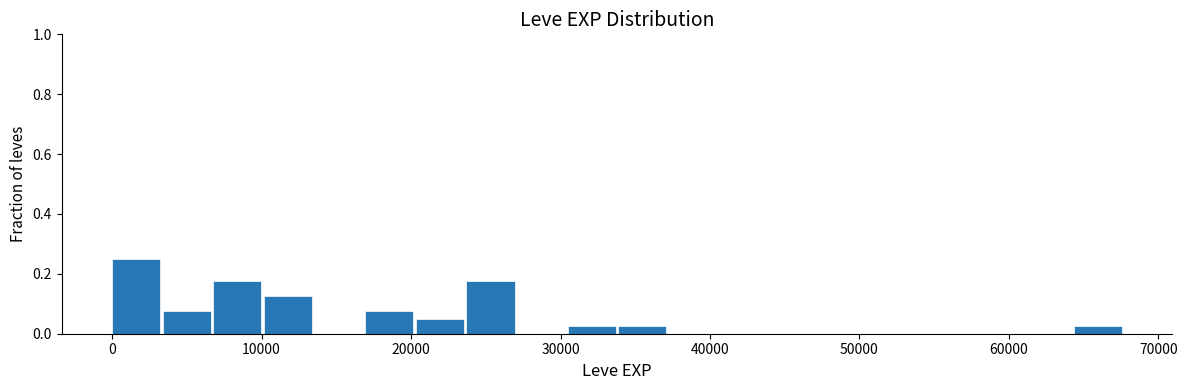

Around what value on the x-axis is the tallest bar? Give the approximate position of its centre, as read against the axis.

2000